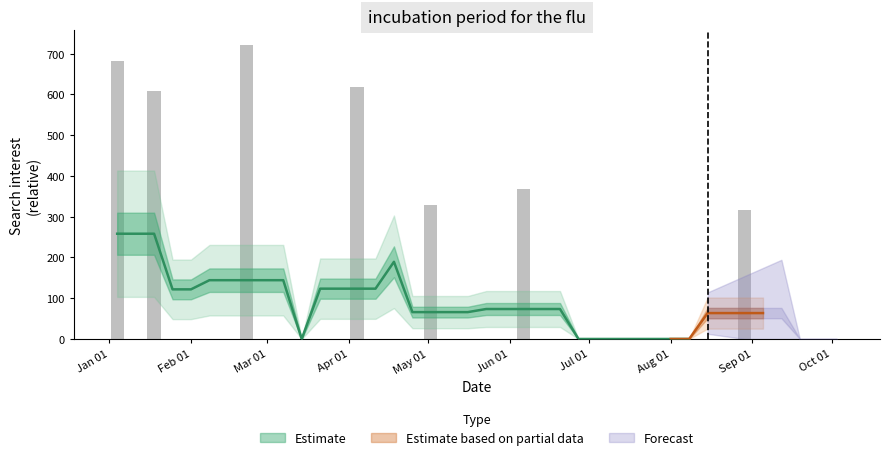

The value at 2 is 1026.7. True or false?

False